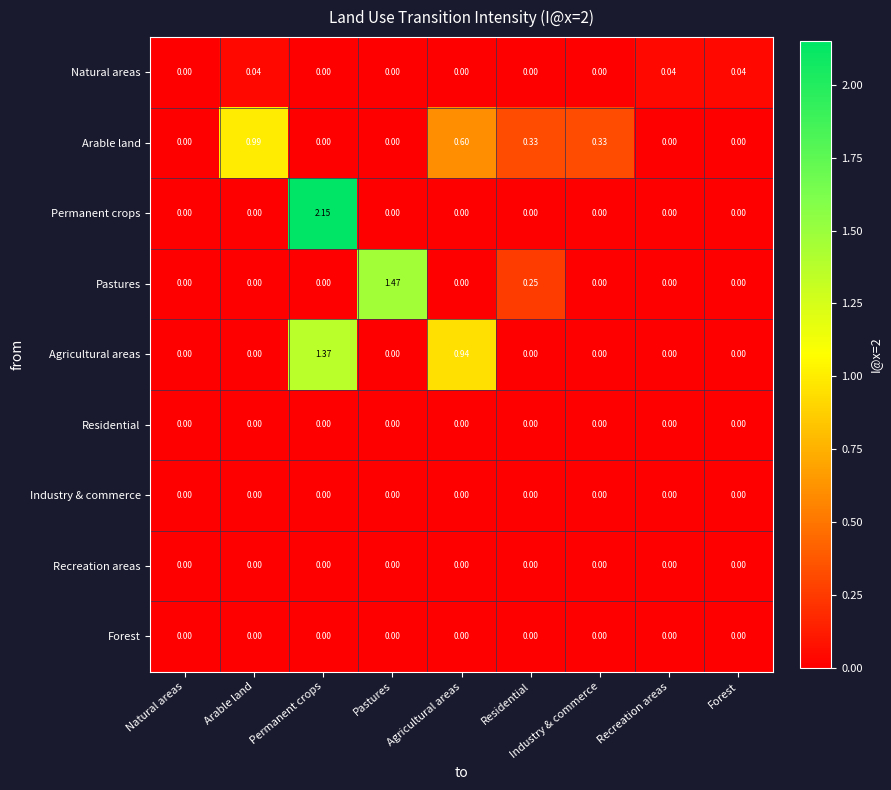

Which series has the largest range (max minus min)?

Permanent crops